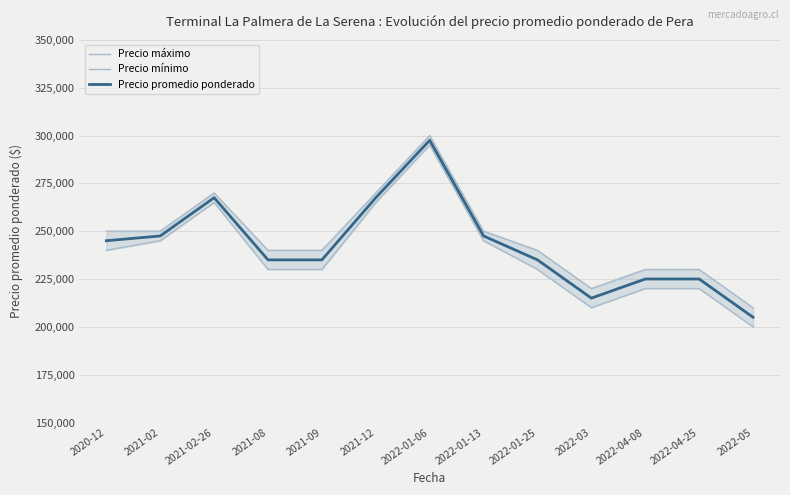

What position from the left is 2020-12?

1